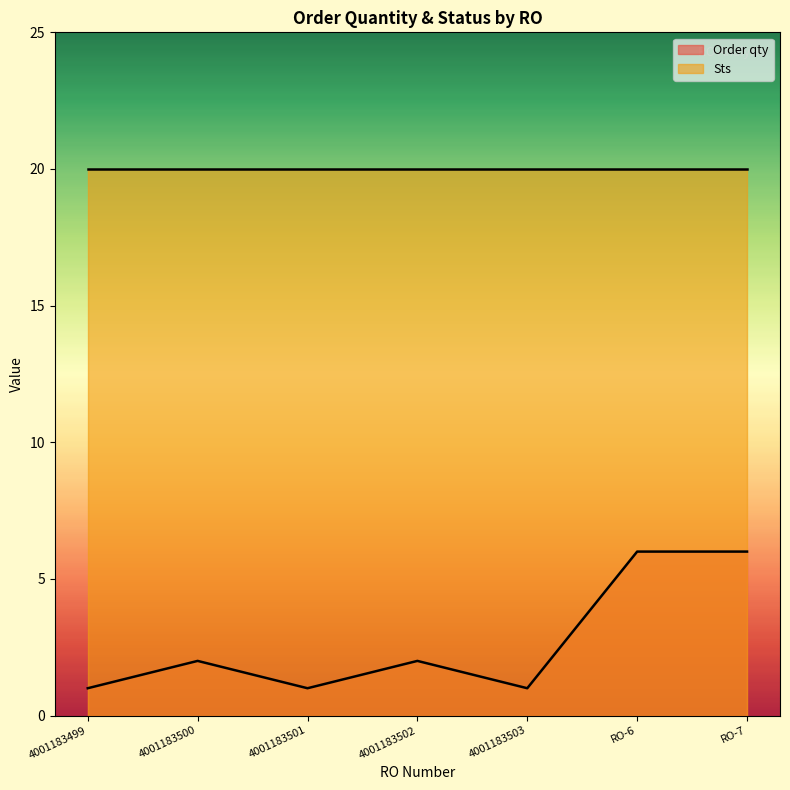

List the labels in order of value, smallest first.

4001183499, 4001183501, 4001183503, 4001183500, 4001183502, RO-6, RO-7